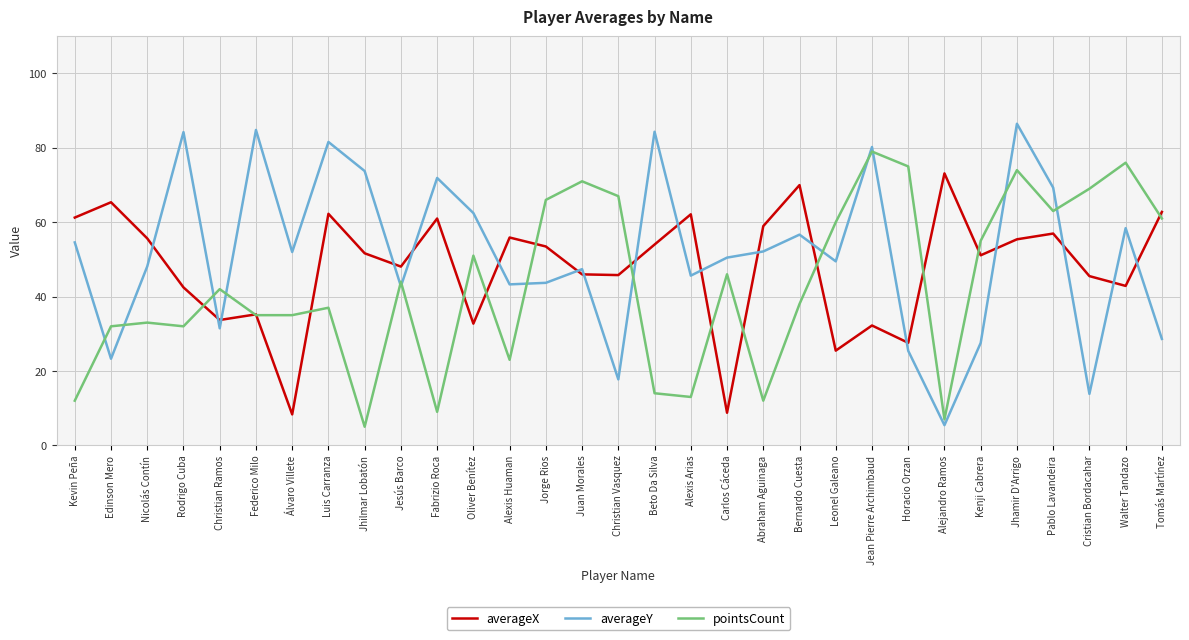

What are all the series names shown in the legend?

averageX, averageY, pointsCount